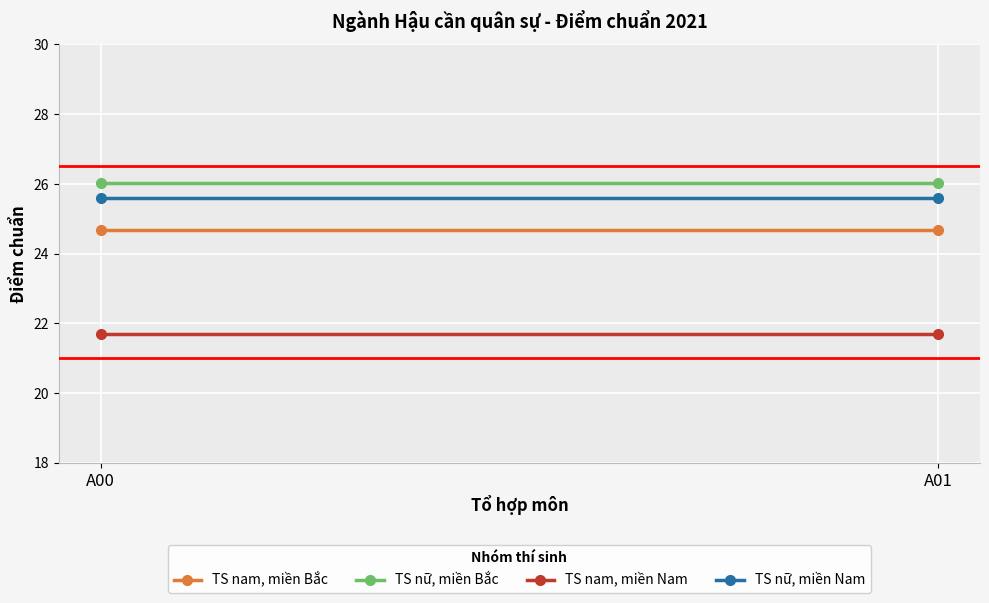

What is the total value across all series at A01?

98.0